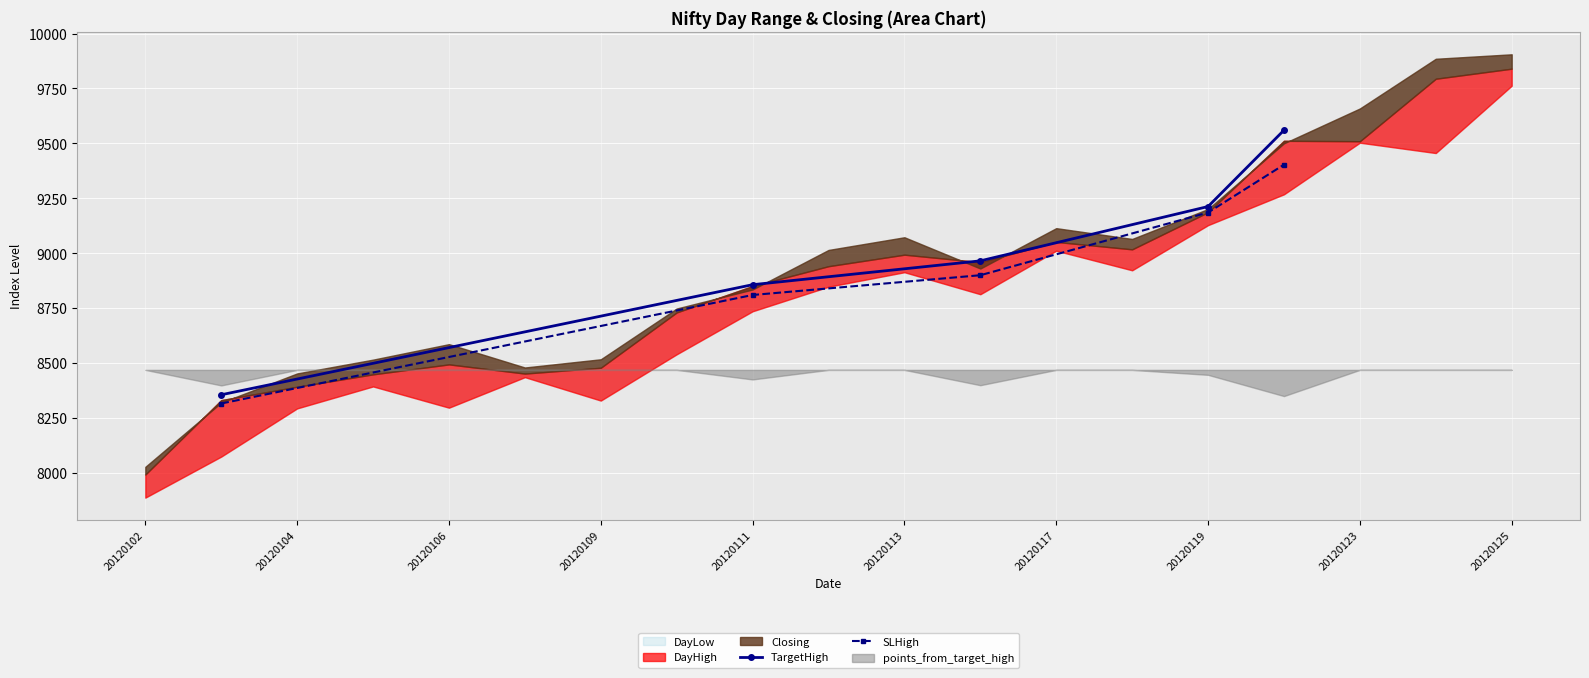

What is the lowest value of the TargetHigh series?

8356.4